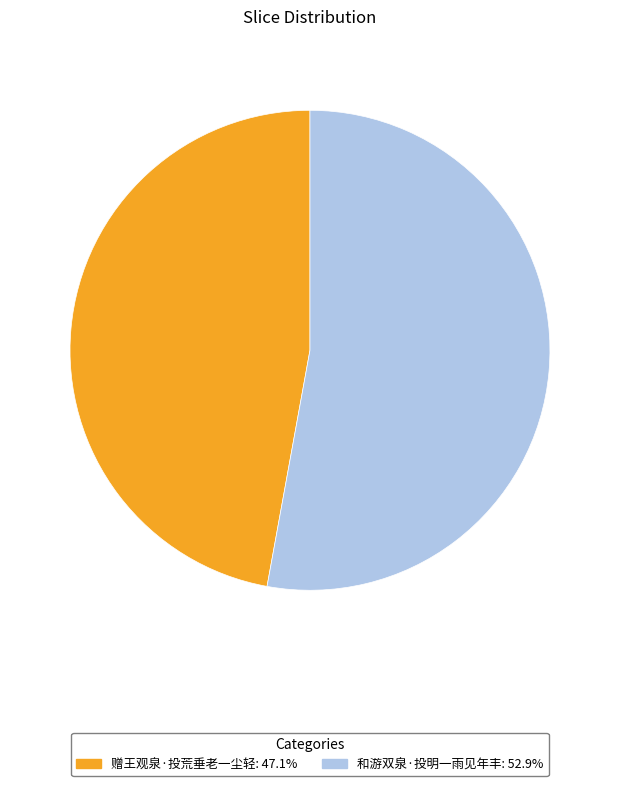

The 赠王观泉·投荒垂老一尘轻 slice represents 55% of the pie. True or false?

False